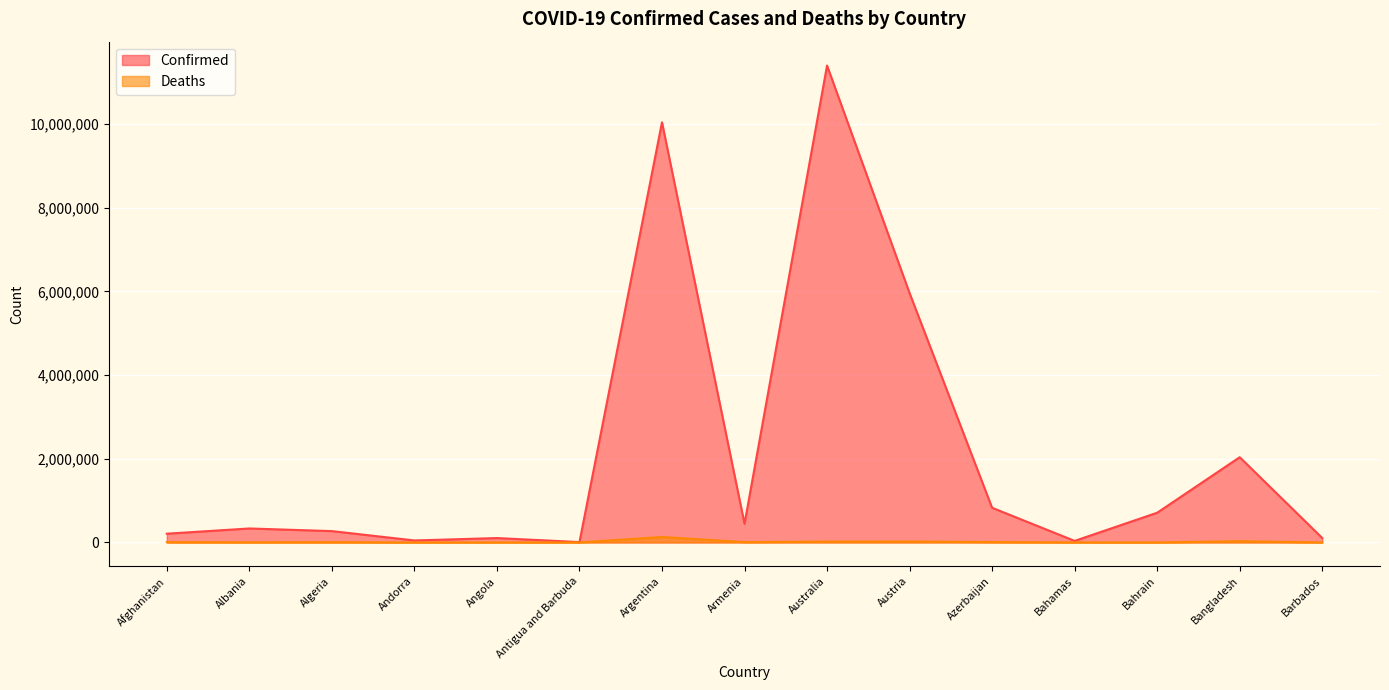

What is the total value across all series at Algeria?

278377